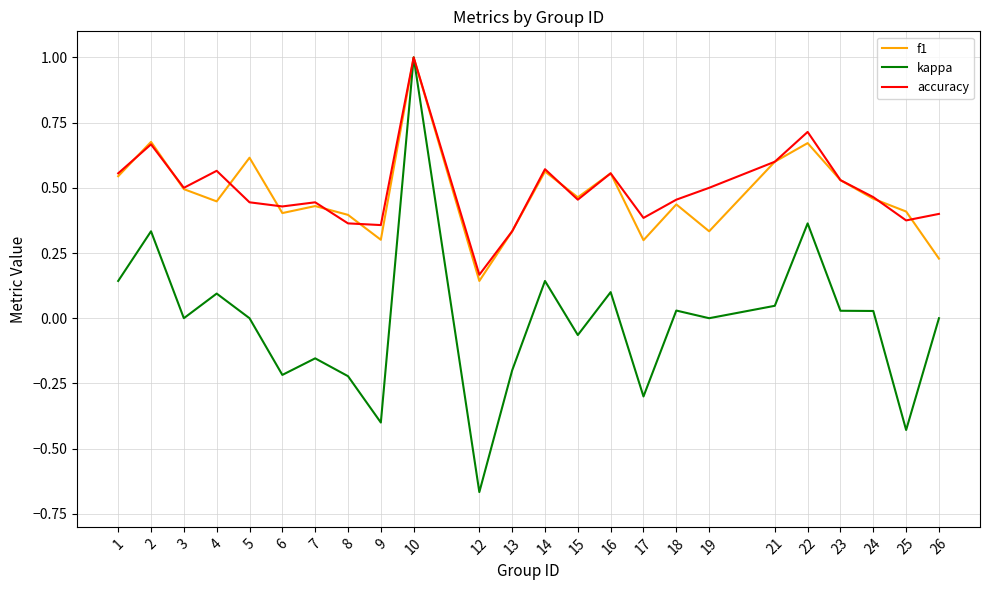

Which series has the widest spread of values?

kappa